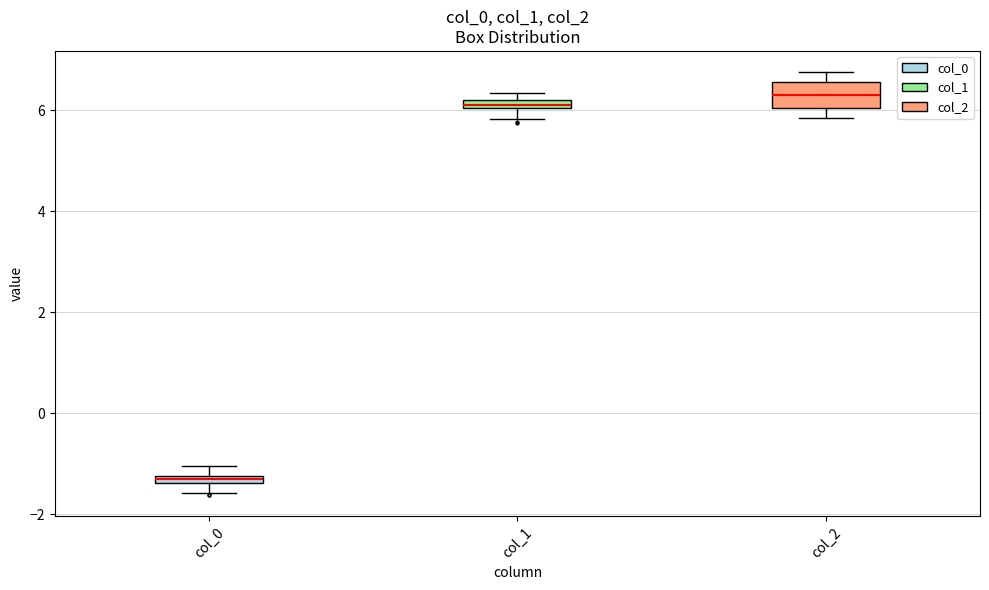

Which box is the tallest, from its lower edge to its upper edge?

col_2